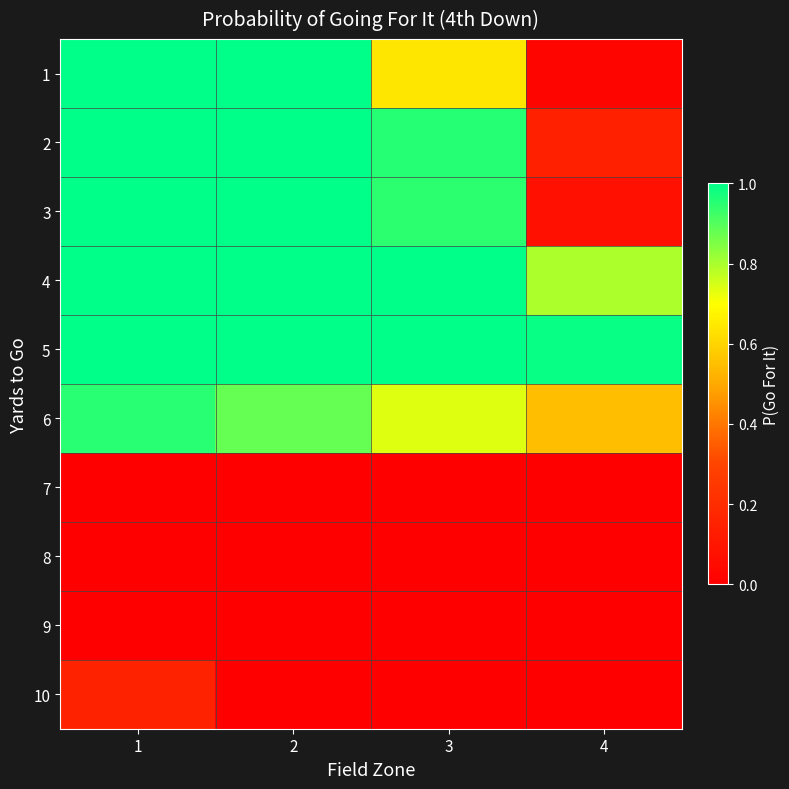

Reading left to right, transcribe all the data shown in this chart.

1: 1=1.0	2=1.0	3=0.6	4=0.0
2: 1=1.0	2=1.0	3=1.0	4=0.1
3: 1=1.0	2=1.0	3=0.9	4=0.1
4: 1=1.0	2=1.0	3=1.0	4=0.8
5: 1=1.0	2=1.0	3=1.0	4=1.0
6: 1=0.9	2=0.9	3=0.7	4=0.6
7: 1=0.0	2=0.0	3=0.0	4=0.0
8: 1=0.0	2=0.0	3=0.0	4=0.0
9: 1=0.0	2=0.0	3=0.0	4=0.0
10: 1=0.2	2=0.0	3=0.0	4=0.0